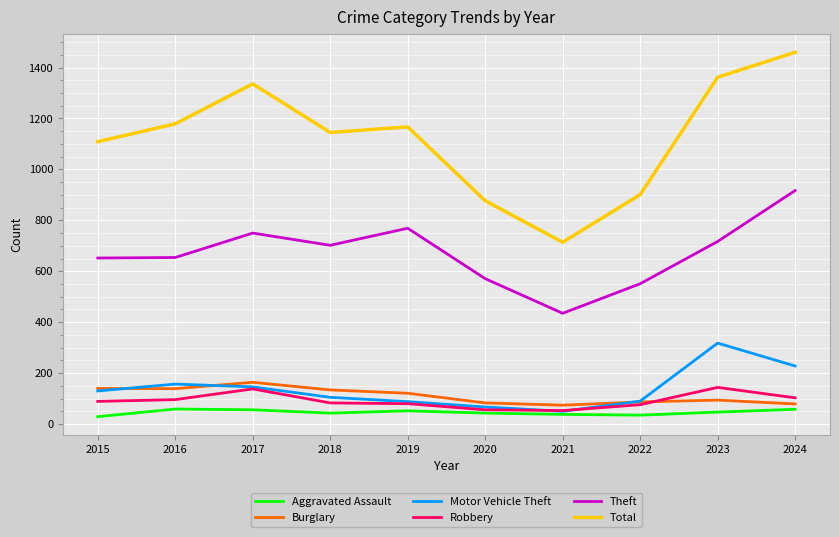

Is the value of Aggravated Assault at 2023 greater than the value of Motor Vehicle Theft at 2020?

No